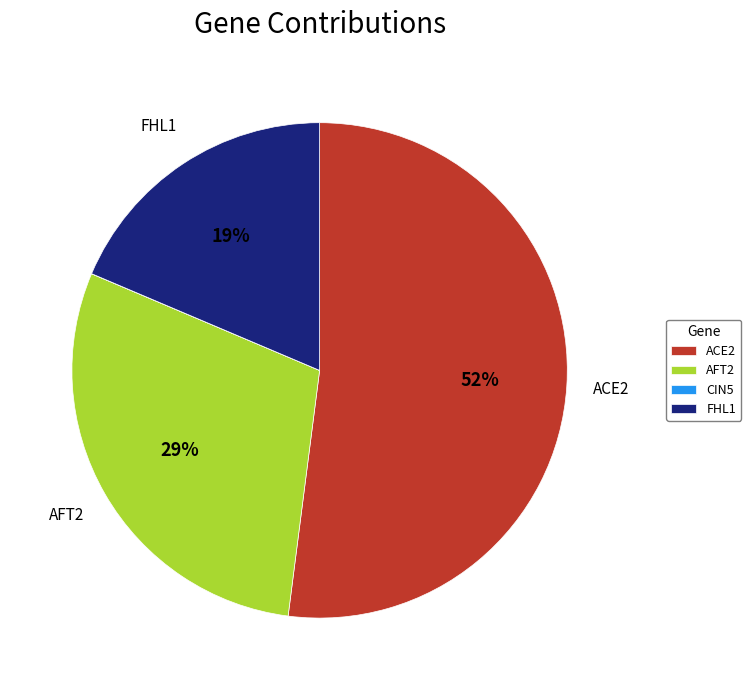

Combined, do AFT2 and ACE2 account for over 50%?

Yes